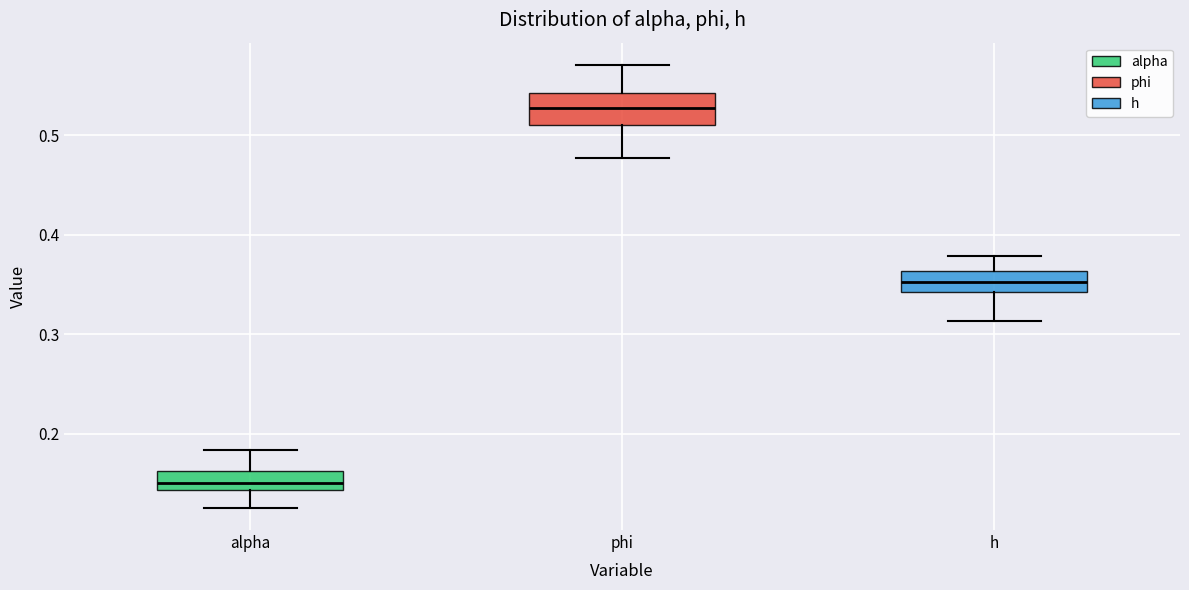

Which box's median line is the highest?

phi